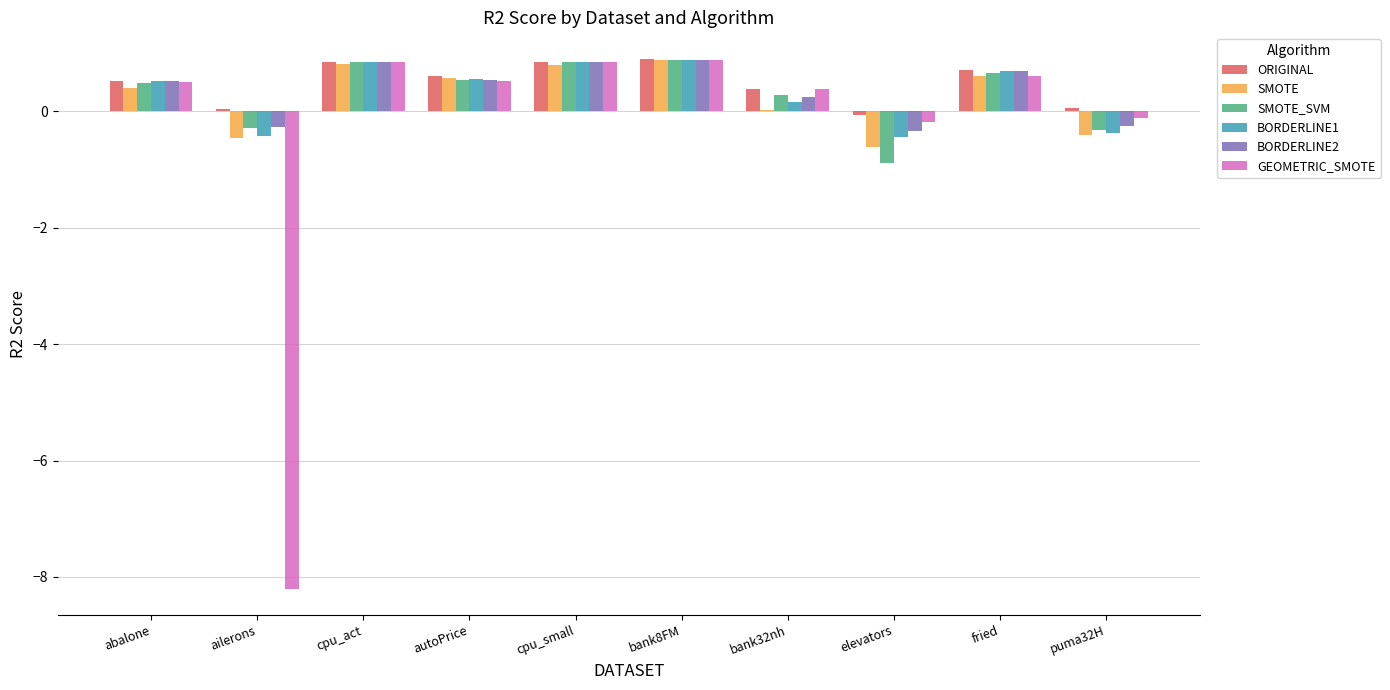

What is the total value across all series at bank32nh?

1.5